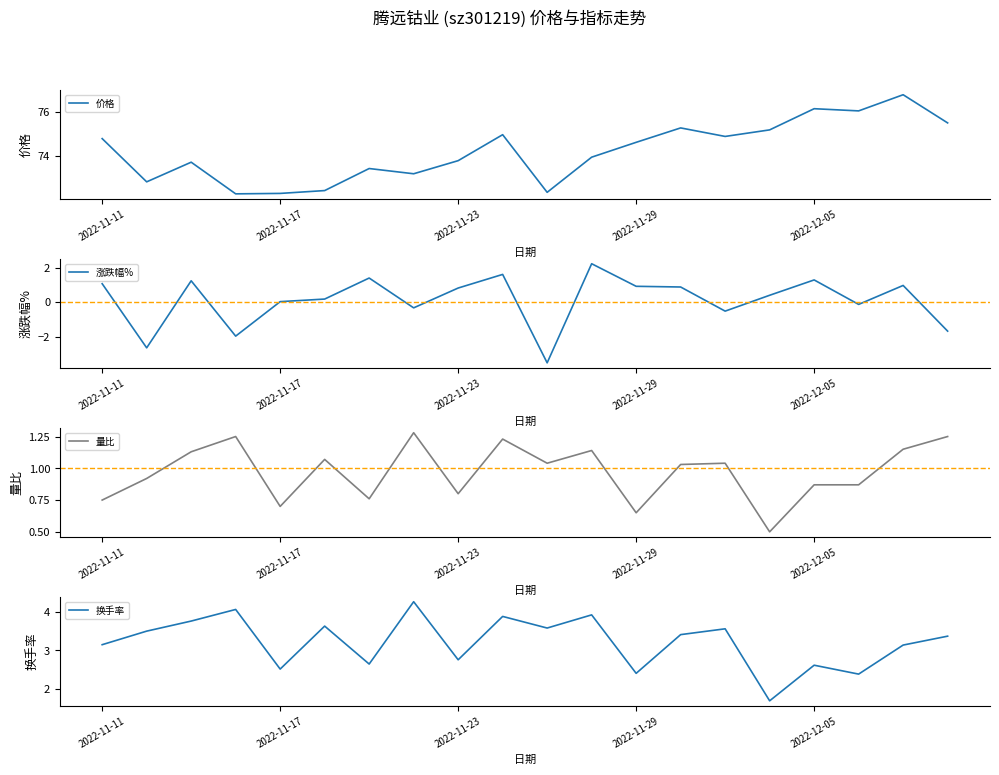

Reading right to left, what are all the values shown in this chart?

价格: 75.5	76.8	76.0	76.2	75.2	74.9	75.3	74.6	73.9	72.3	75.0	73.8	73.2	73.4	72.4	72.3	72.2	73.7	72.8	74.8
涨跌幅%: -1.7	1.0	-0.1	1.3	0.4	-0.5	0.9	0.9	2.2	-3.5	1.6	0.8	-0.3	1.4	0.2	0.0	-2.0	1.2	-2.6	1.1
量比: 1.2	1.1	0.9	0.9	0.5	1.0	1.0	0.7	1.1	1.0	1.2	0.8	1.3	0.8	1.1	0.7	1.2	1.1	0.9	0.8
换手率: 3.4	3.1	2.4	2.6	1.7	3.6	3.4	2.4	3.9	3.6	3.9	2.8	4.3	2.6	3.6	2.5	4.1	3.8	3.5	3.1